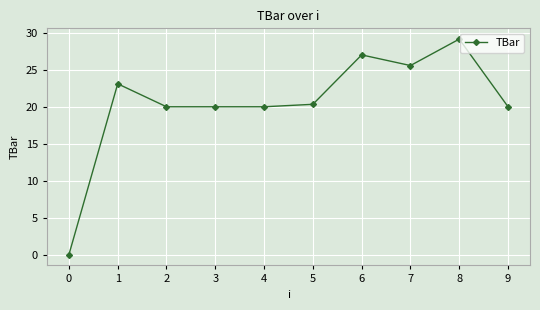

True or false: the data shows 37.7 at 7.

False